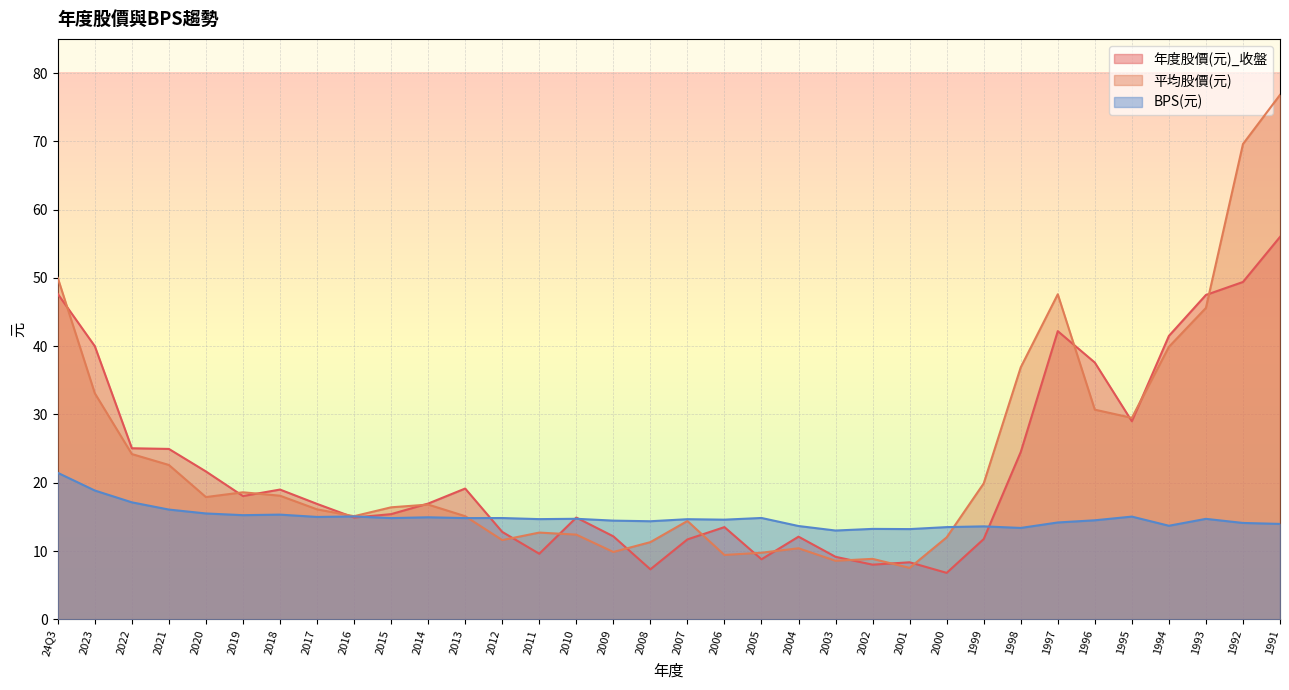

Rank the categories by BPS(元) value from lowest to highest.

2003, 2001, 2002, 1998, 2000, 1999, 2004, 1994, 1991, 1992, 1997, 2008, 2009, 1996, 2006, 2007, 2011, 1993, 2010, 2015, 2013, 2012, 2005, 2014, 2017, 1995, 2016, 2019, 2018, 2020, 2021, 2022, 2023, 24Q3